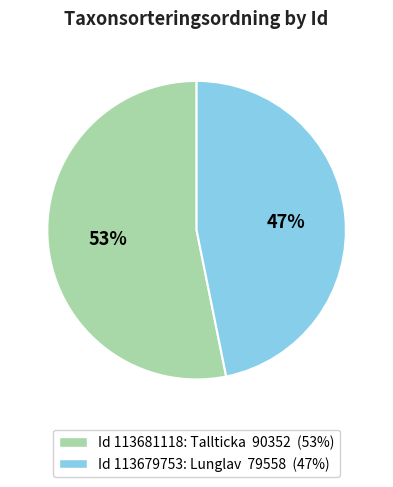

To the nearest percent, what is the average slice percentage?

50%